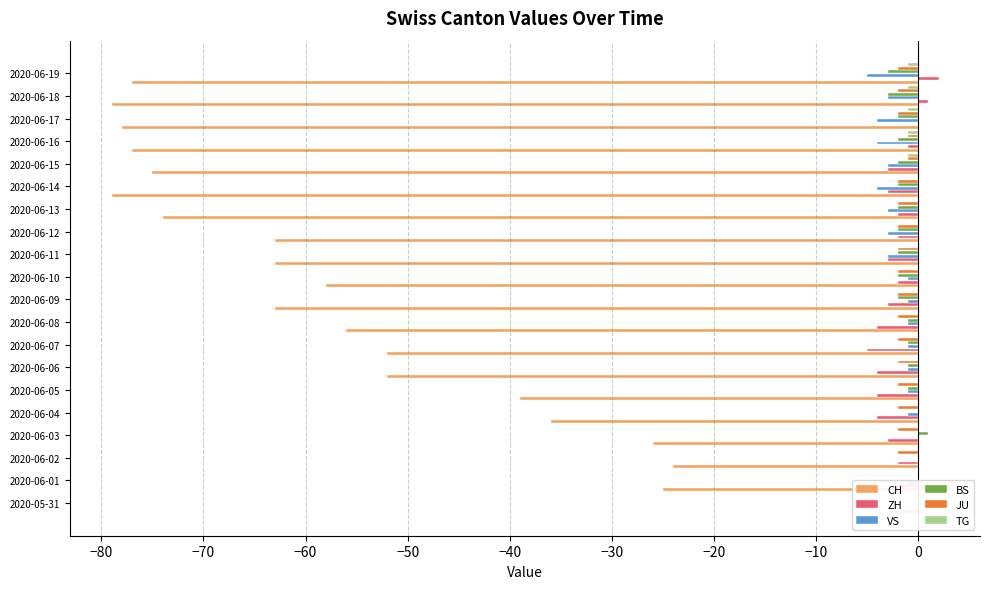

What is the value of the ZH bar at the 20th from the left?

2